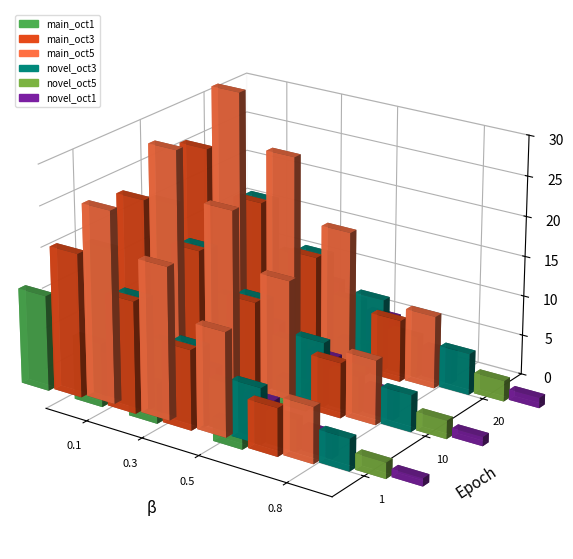

What is the difference between the maximum and minimum values in the main_oct1 series?

9